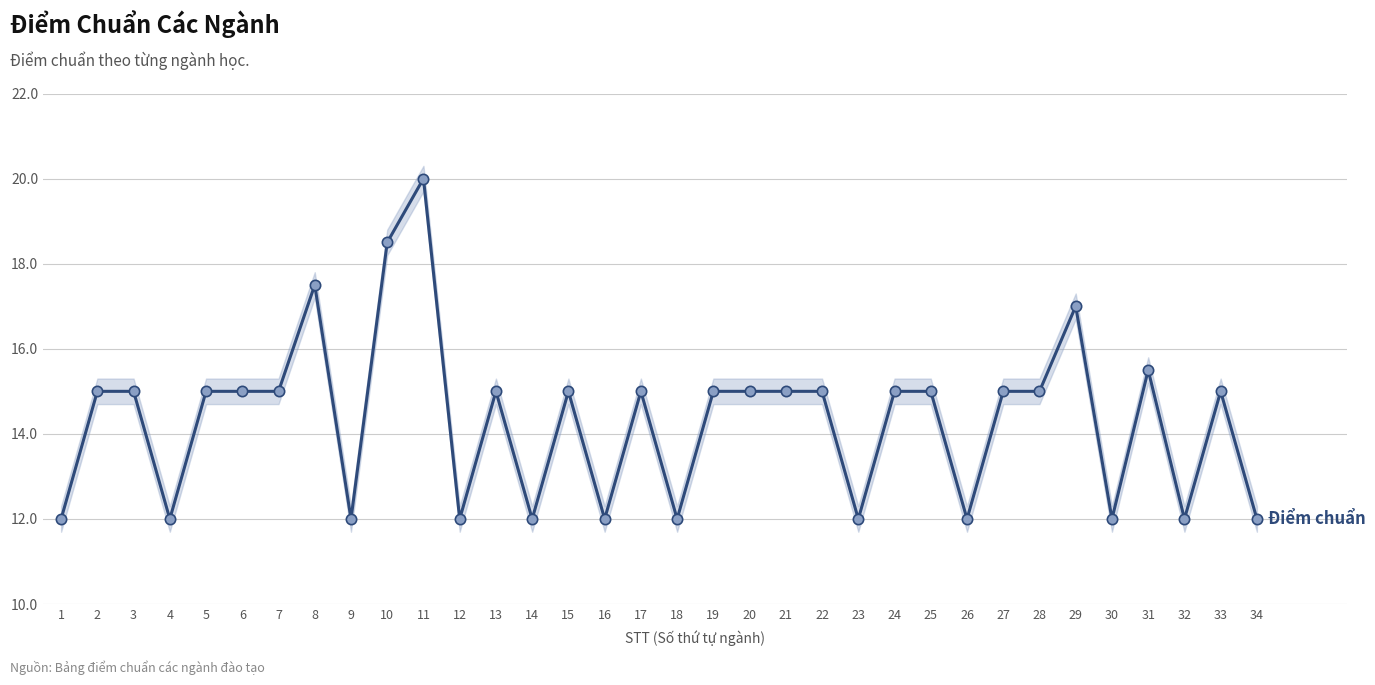

What is the change in value from 8 to 30?

-5.5